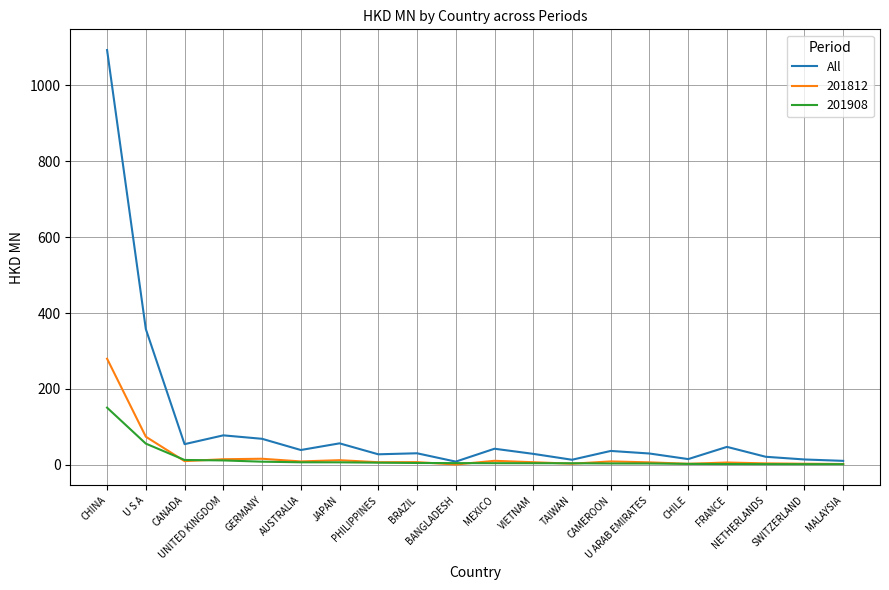

Which series has the largest total across all categories?

All